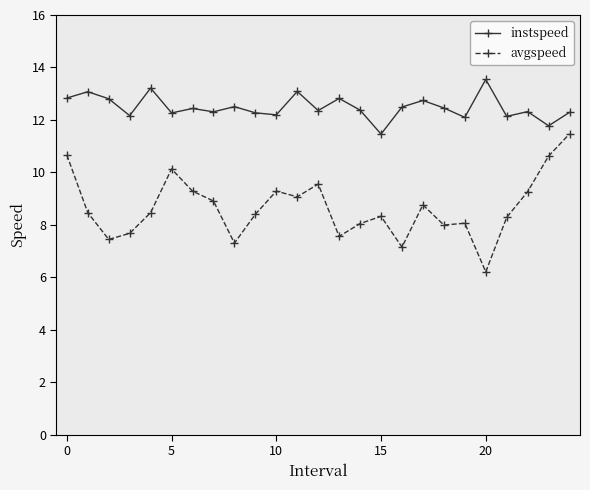

At how many categories does at least one series exceed 6?

25